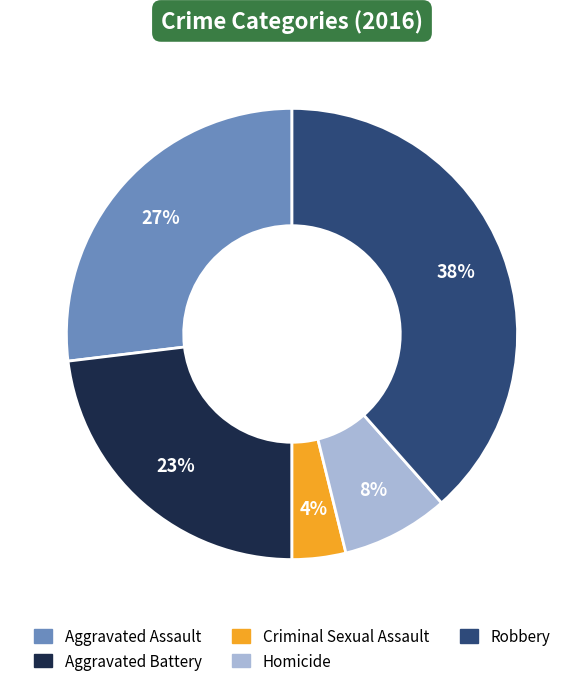

Which slice is the smallest?

Criminal Sexual Assault